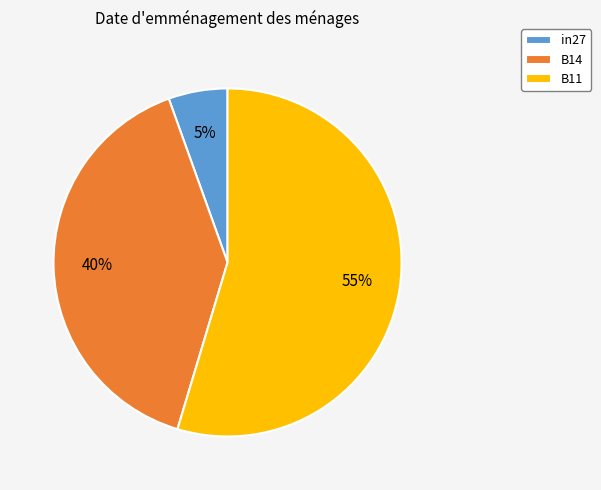

To the nearest percent, what is the combined percentage of B11 and in27?

60%